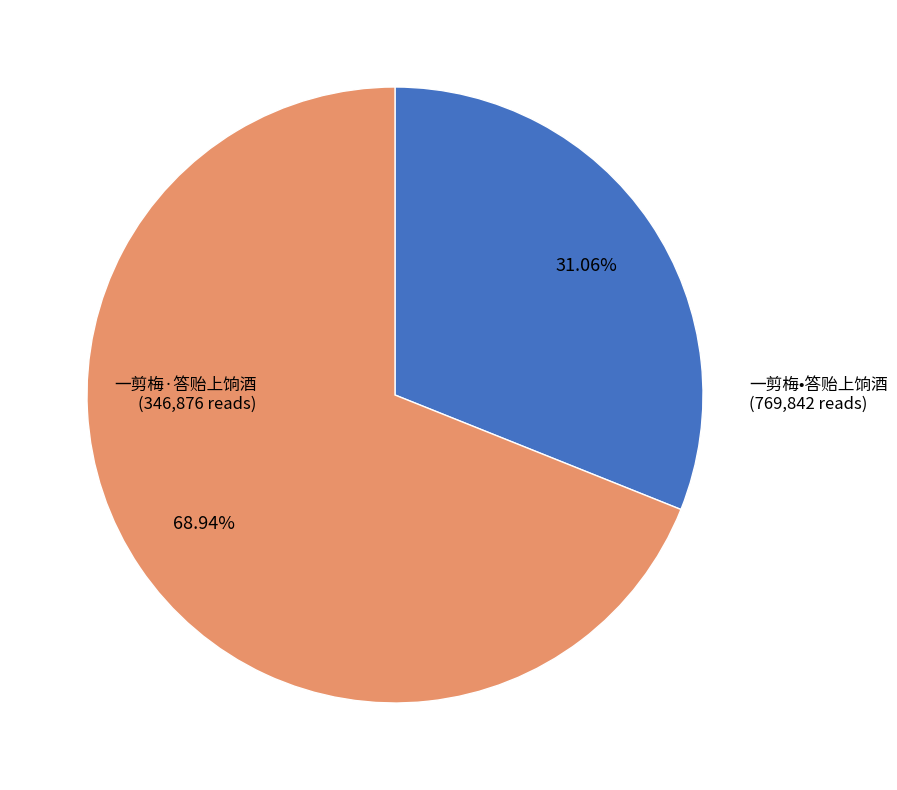

Is there a majority slice in this chart?

Yes